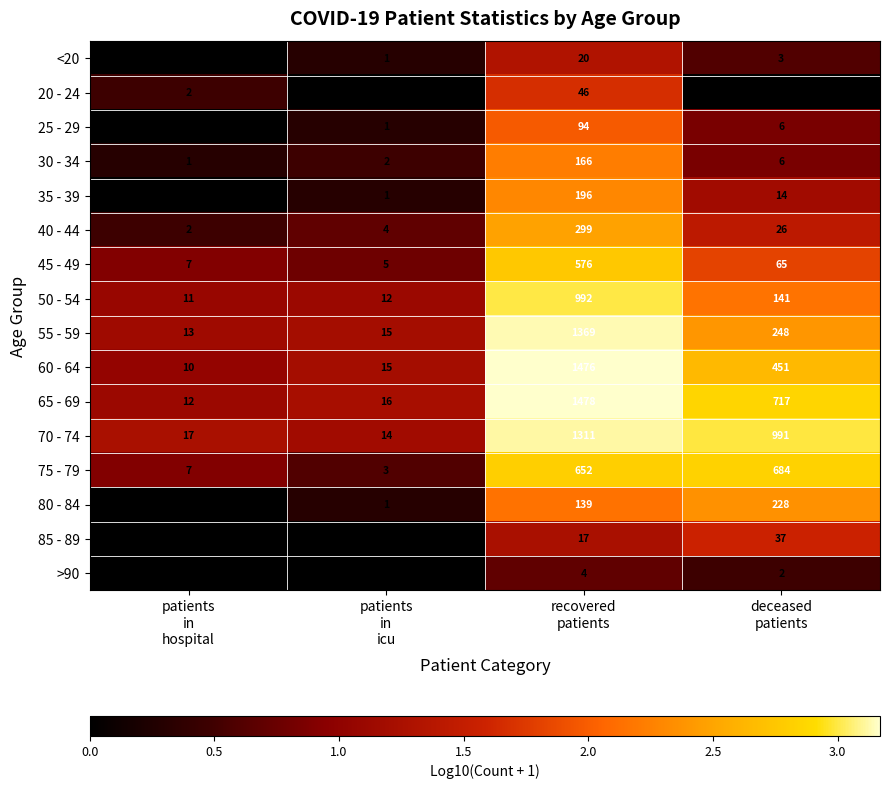

List the series in order of their peak value, lowest first.

>90, <20, 85 - 89, 20 - 24, 25 - 29, 30 - 34, 35 - 39, 80 - 84, 40 - 44, 45 - 49, 75 - 79, 50 - 54, 70 - 74, 55 - 59, 60 - 64, 65 - 69